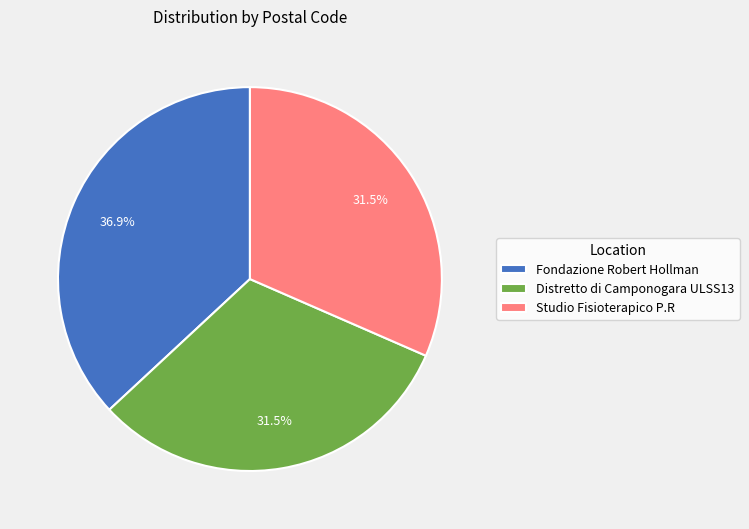

Approximately how many times larger is the value at Distretto di Camponogara ULSS13 compared to Studio Fisioterapico P.R?

1.0